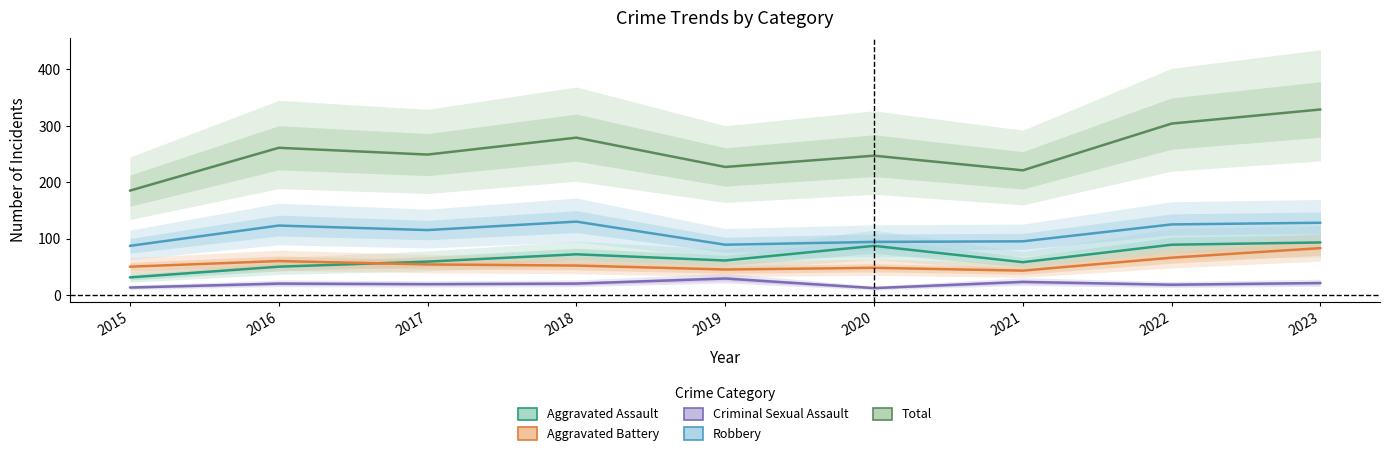

How many data points in Criminal Sexual Assault are above 20?

3